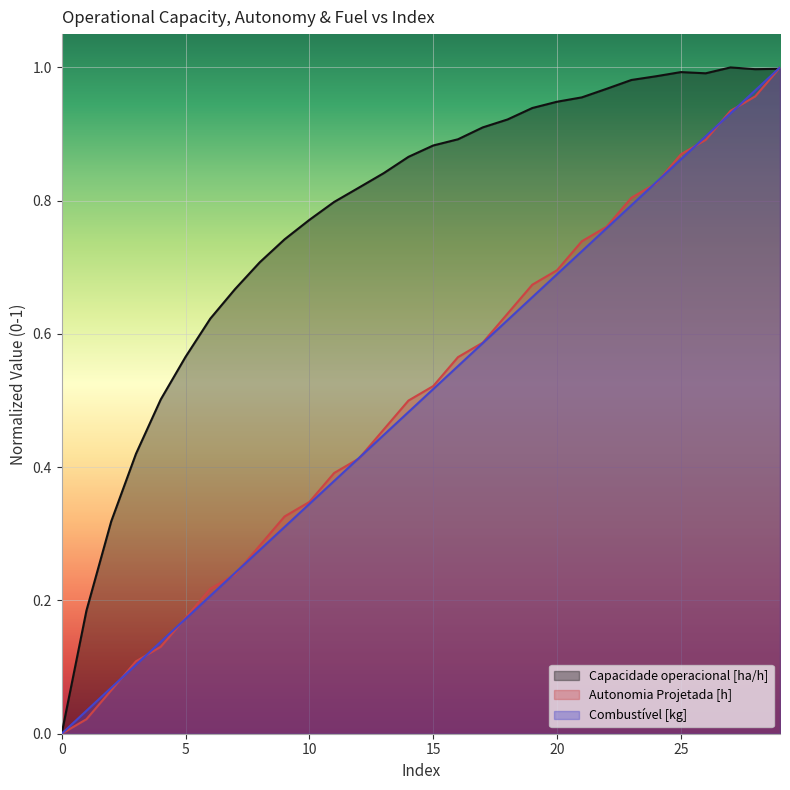

True or false: Combustível [kg] has a value of 0.8 at 22.

True